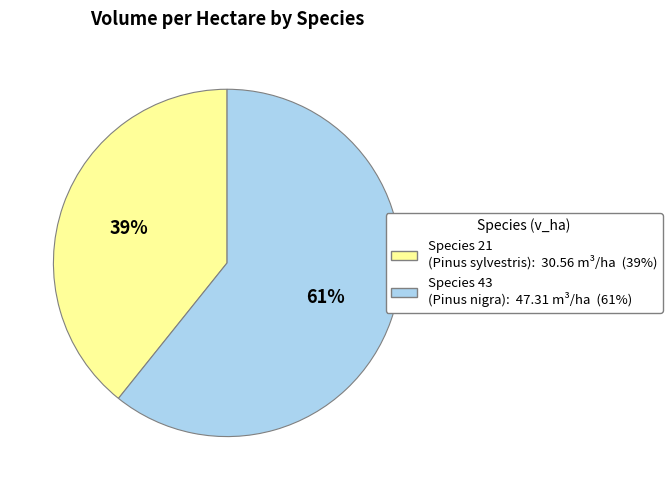

To the nearest percent, what is the difference between the largest and smallest slice percentages?

22%